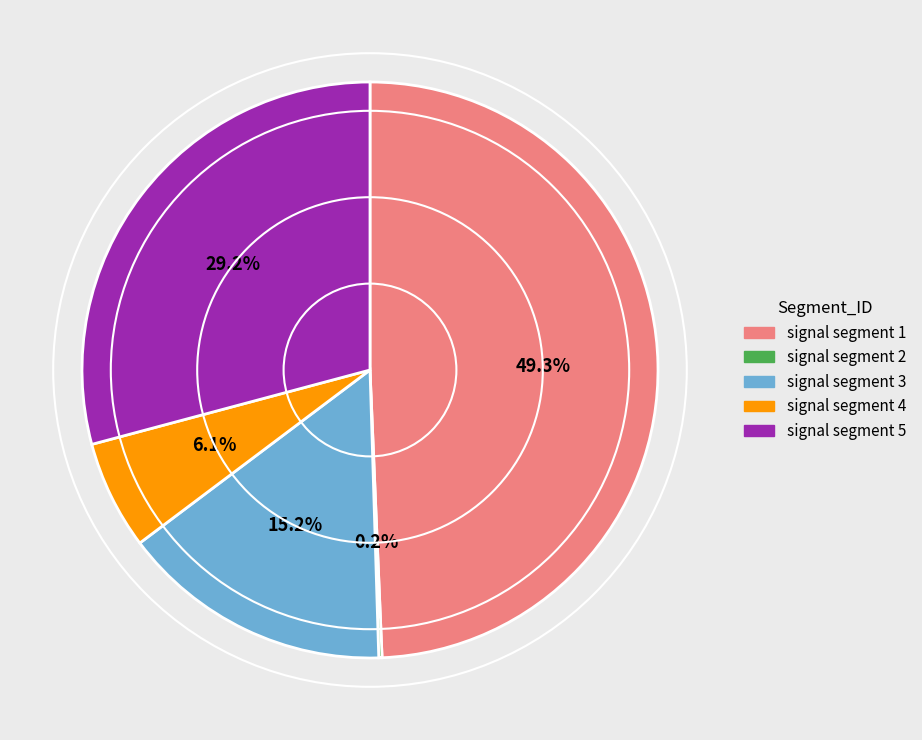

Does signal segment 5 represent more than half of the total?

No